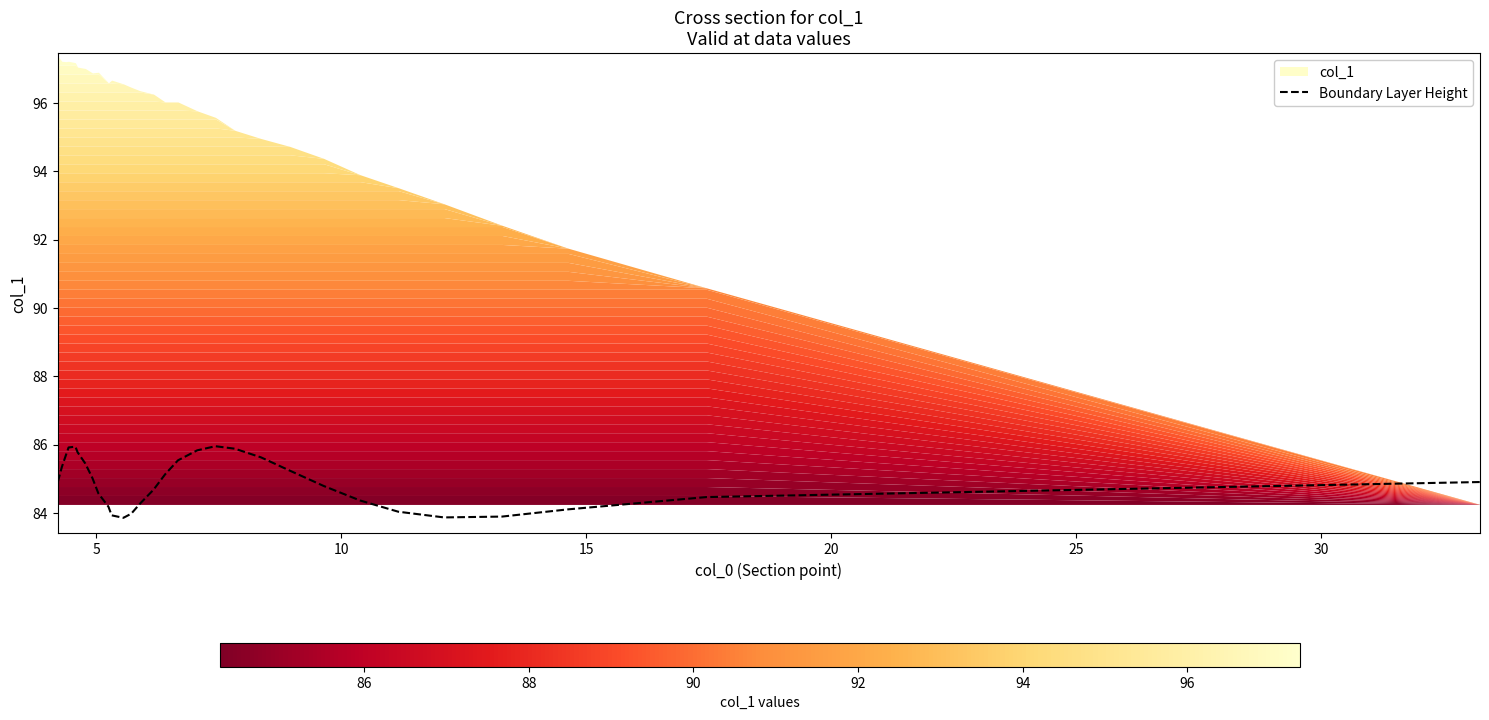

What is the lowest value of the Boundary Layer Height series?

83.9